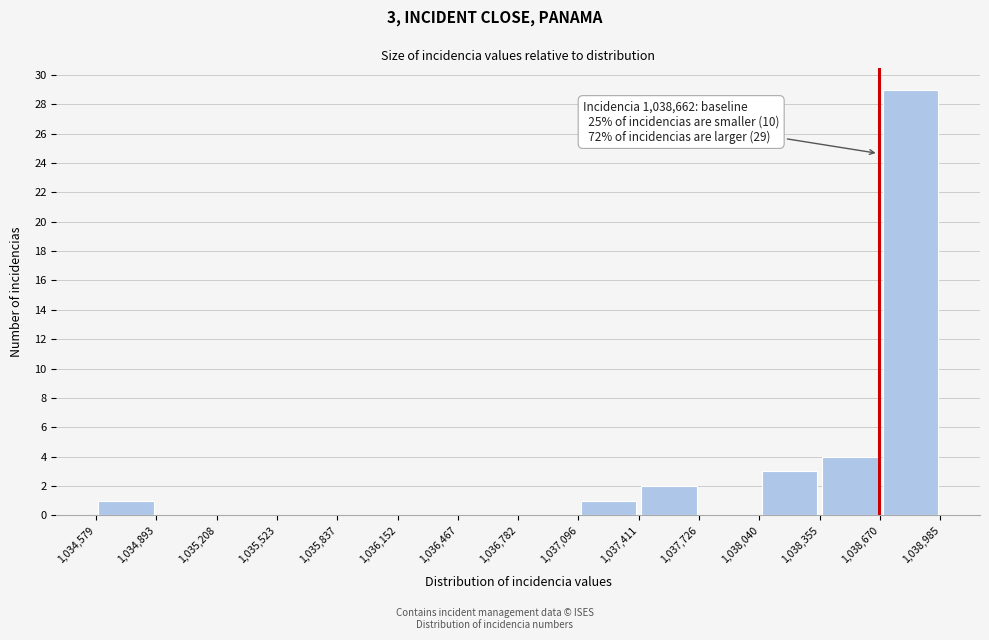

Over which range of the x-axis is the bar tallest?

1,038,670 to 1,038,985